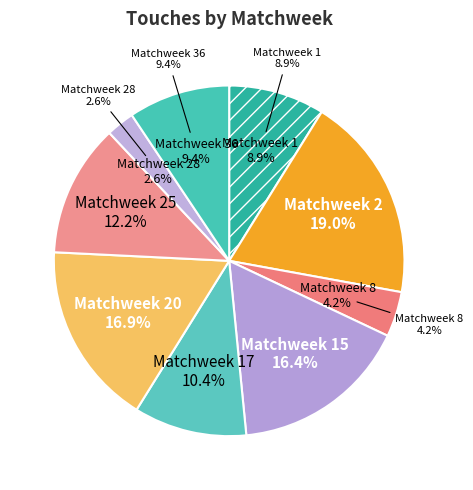

How much of the chart is everything except Matchweek 15?

83.6%